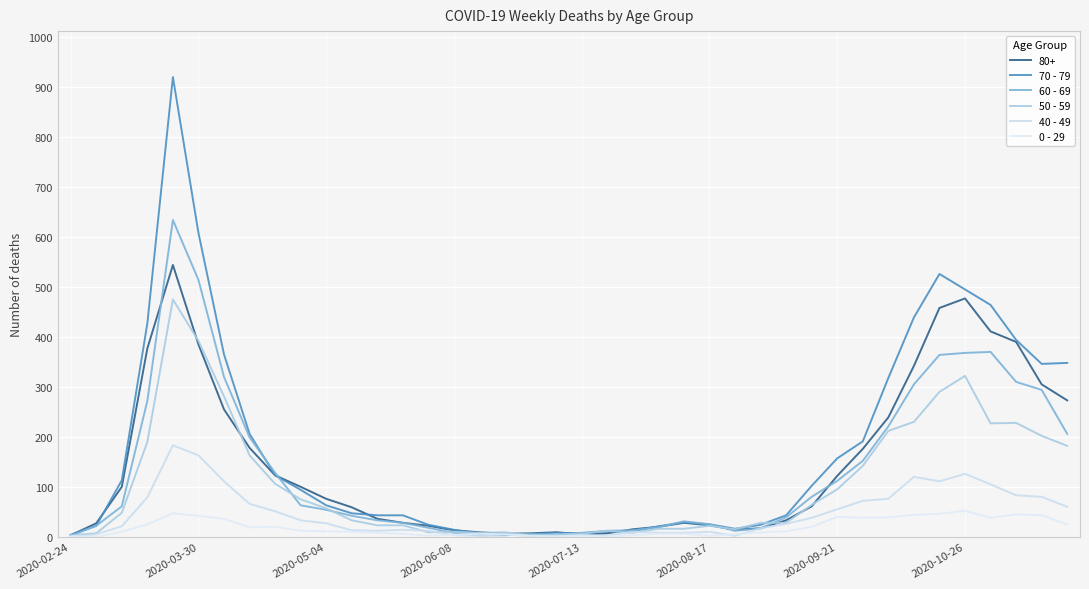

What is the highest value of the 40 - 49 series?

183